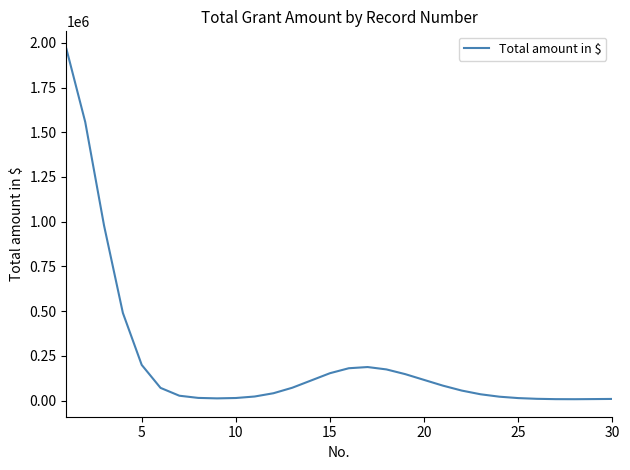

What is the maximum value shown in the chart?

1966375.4